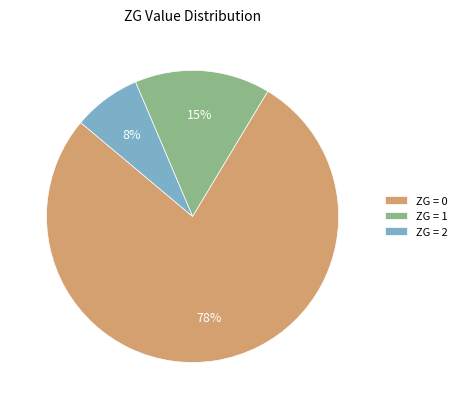

Is it true that ZG = 1 is 6% of the pie?

False